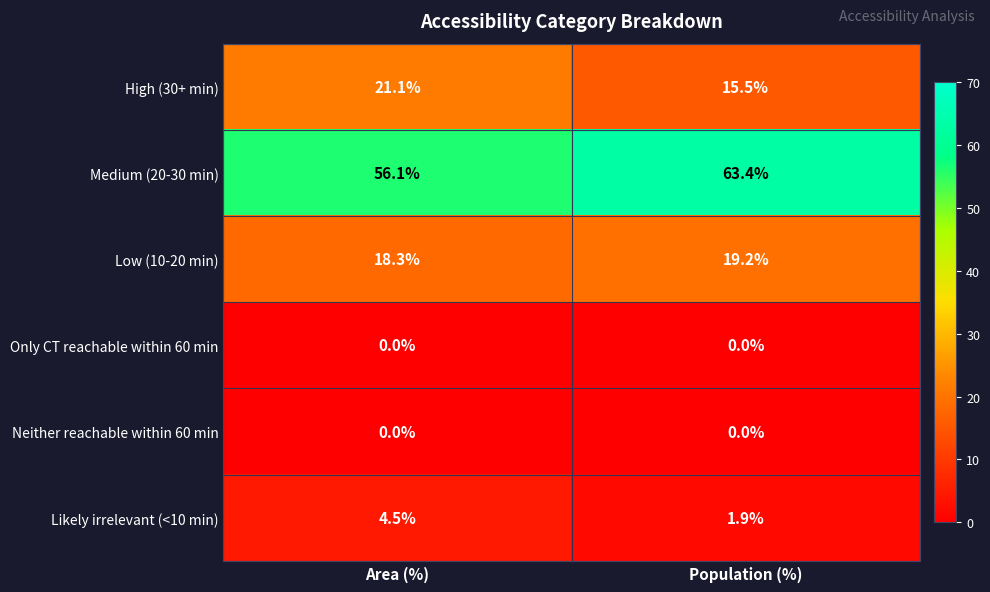

What is the sum of the High (30+ min) values at Area (%) and Population (%)?

36.6